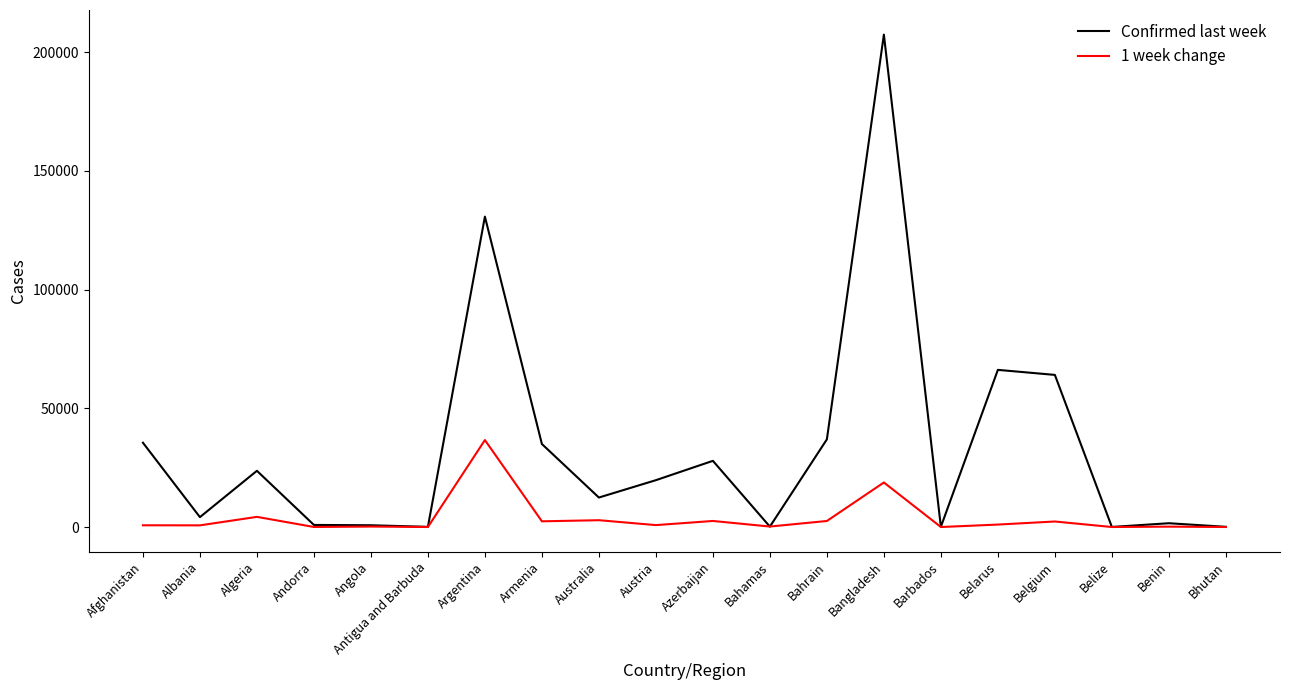

At which category is the sum across all series the highest?

Bangladesh